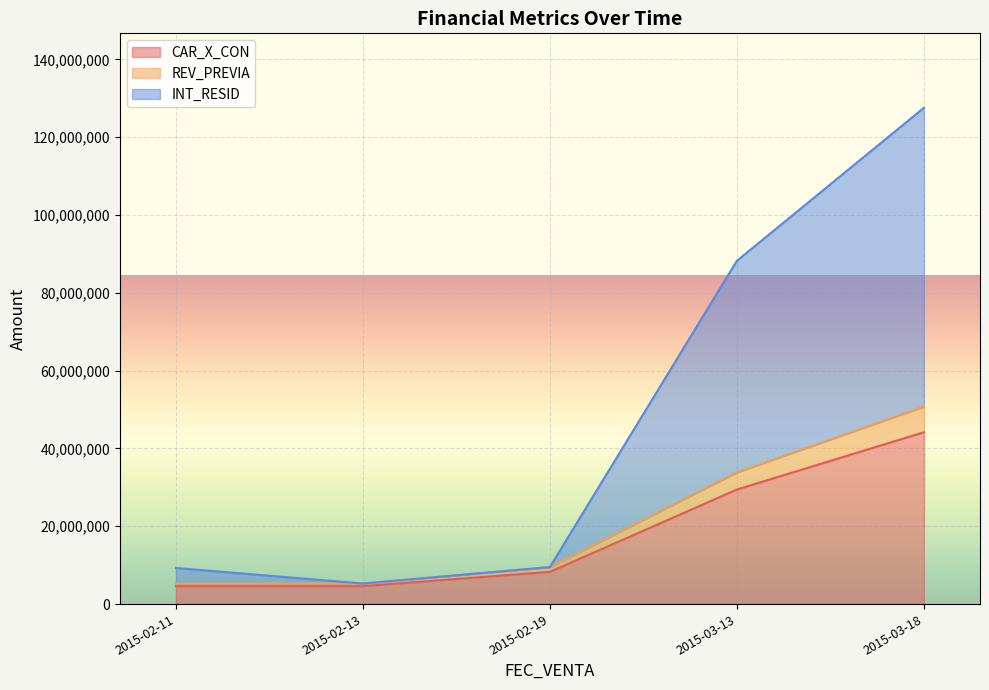

Does the chart display data point markers on the line(s)?

No